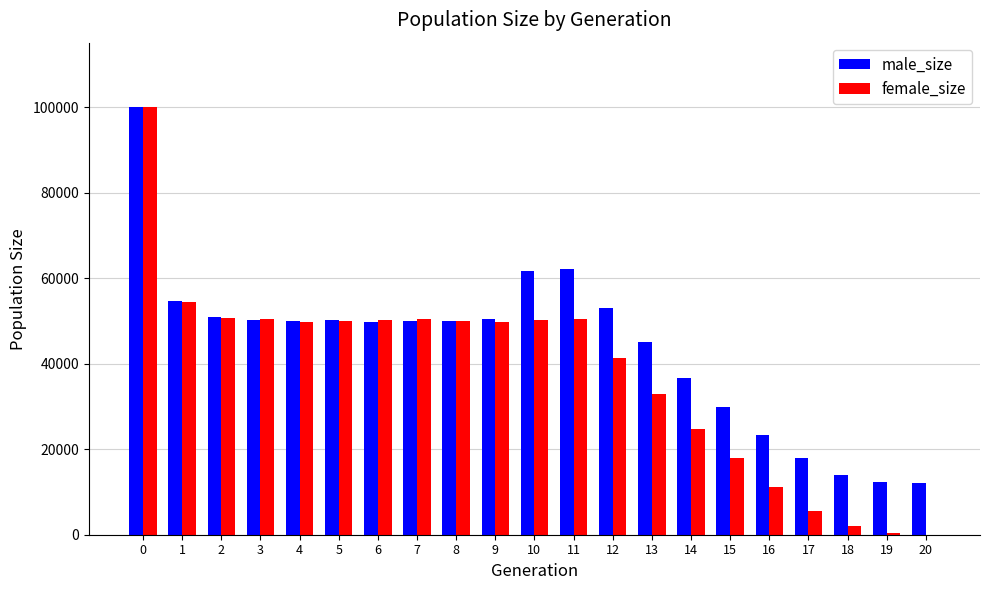

What is the sum of all female_size values?

792704